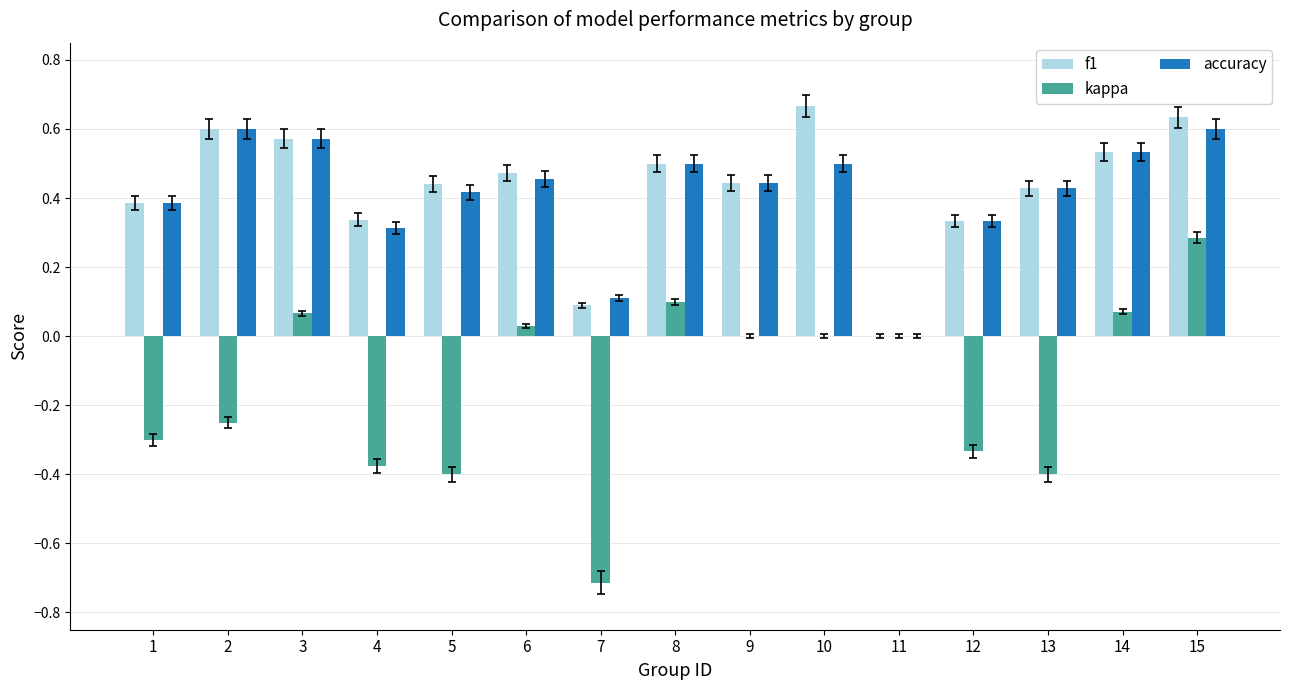

What are all the series names shown in the legend?

f1, kappa, accuracy